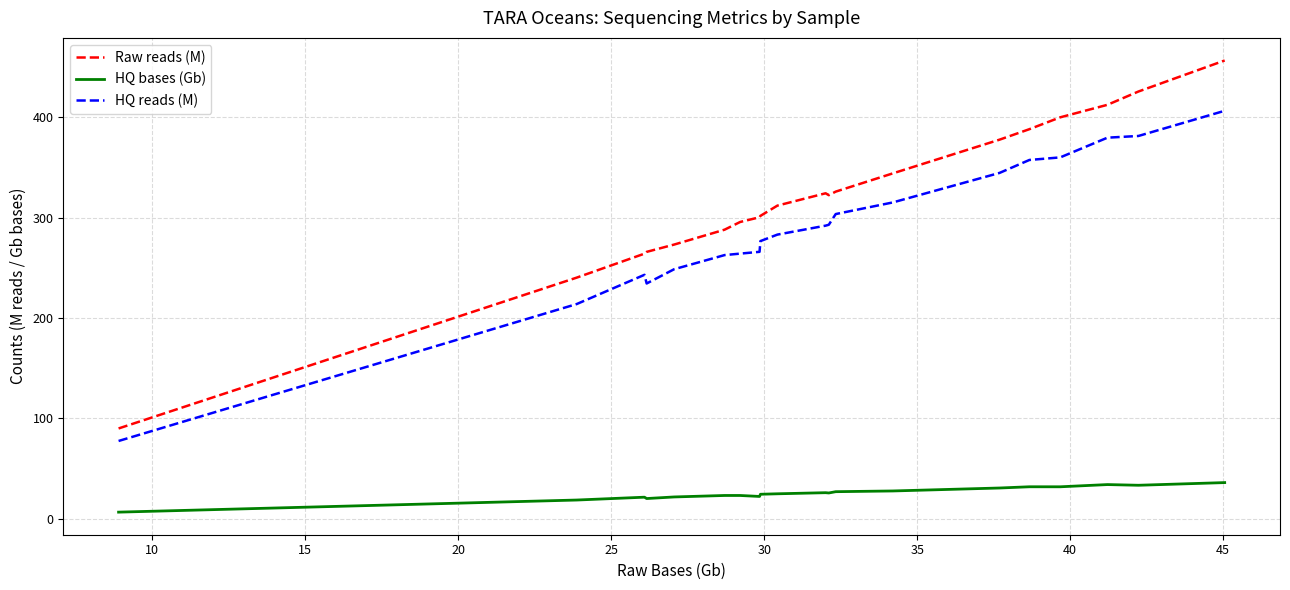

List the series in order of their peak value, lowest first.

HQ bases (Gb), HQ reads (M), Raw reads (M)